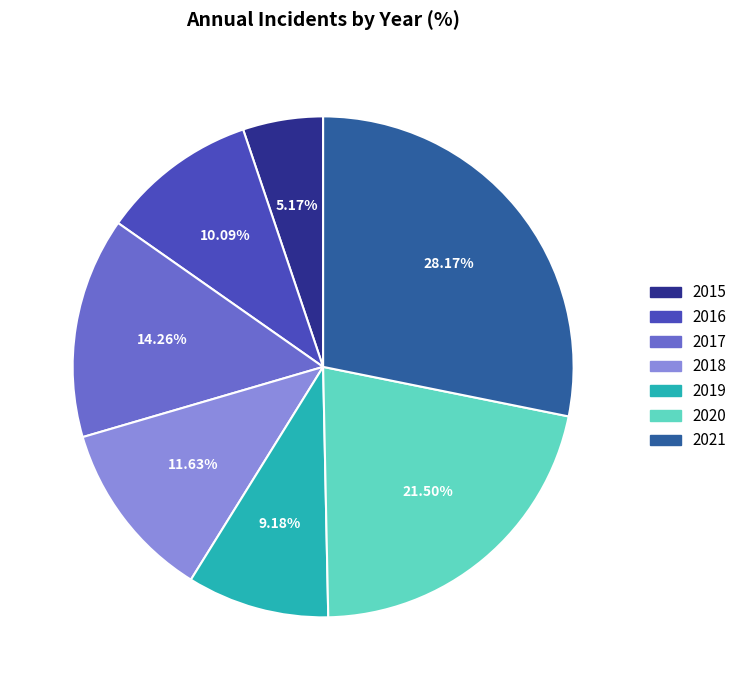

To the nearest percent, what percentage of the pie is 2016?

10%